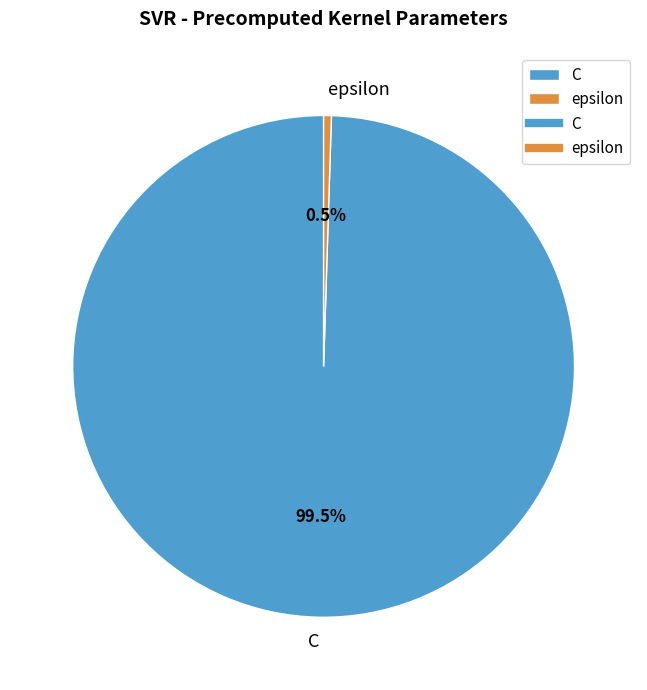

Which slice represents more than half of the pie?

C